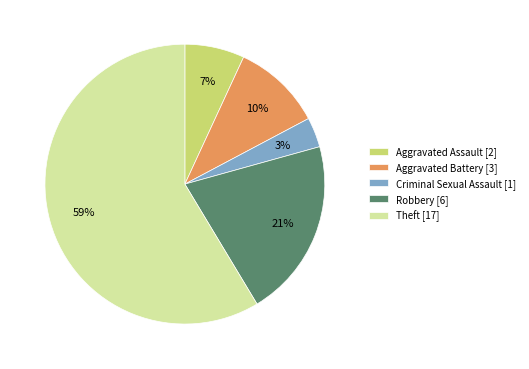

To the nearest percent, what is the average slice percentage?

20%